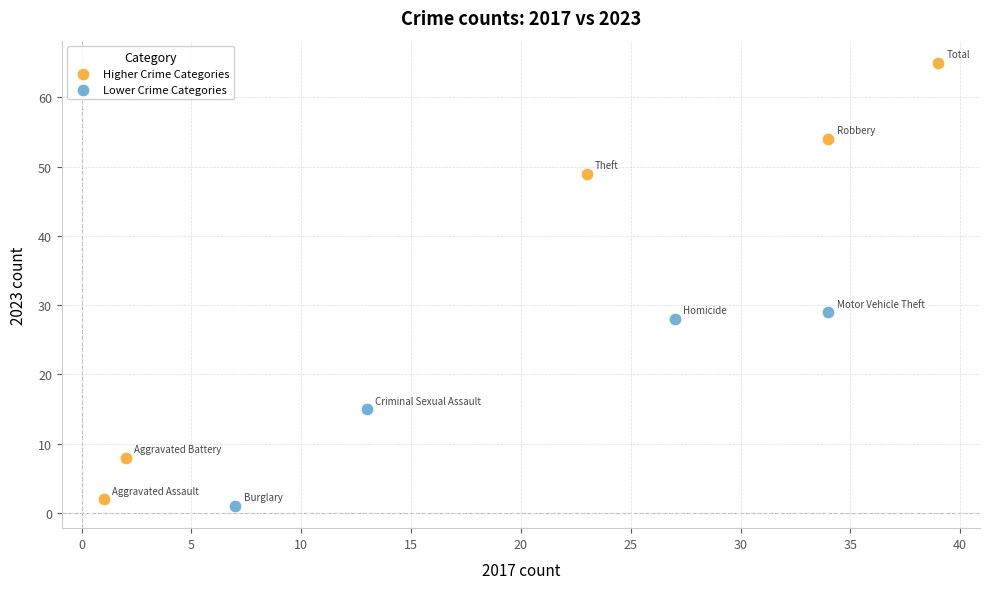

Which series reaches the maximum Y coordinate?

Higher Crime Categories